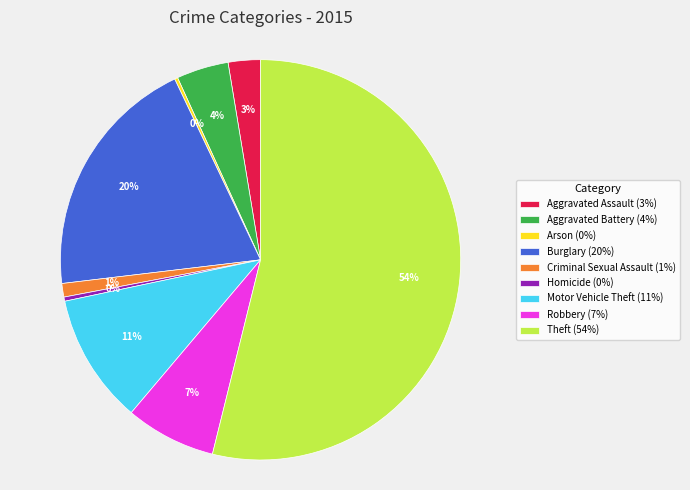

To the nearest percent, what is the average slice percentage?

11%